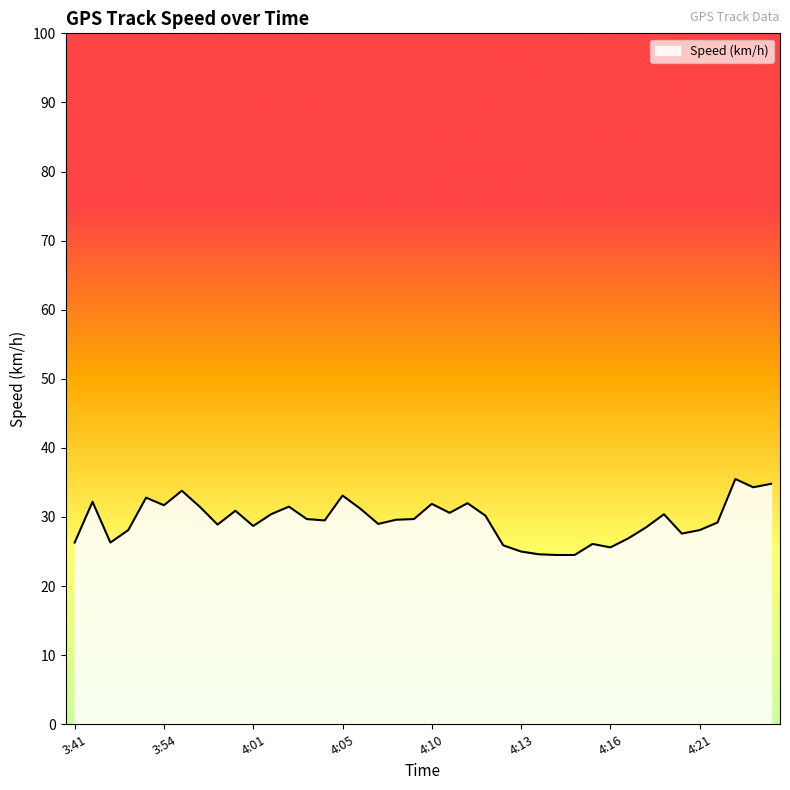

Does the chart display data point markers on the line(s)?

No